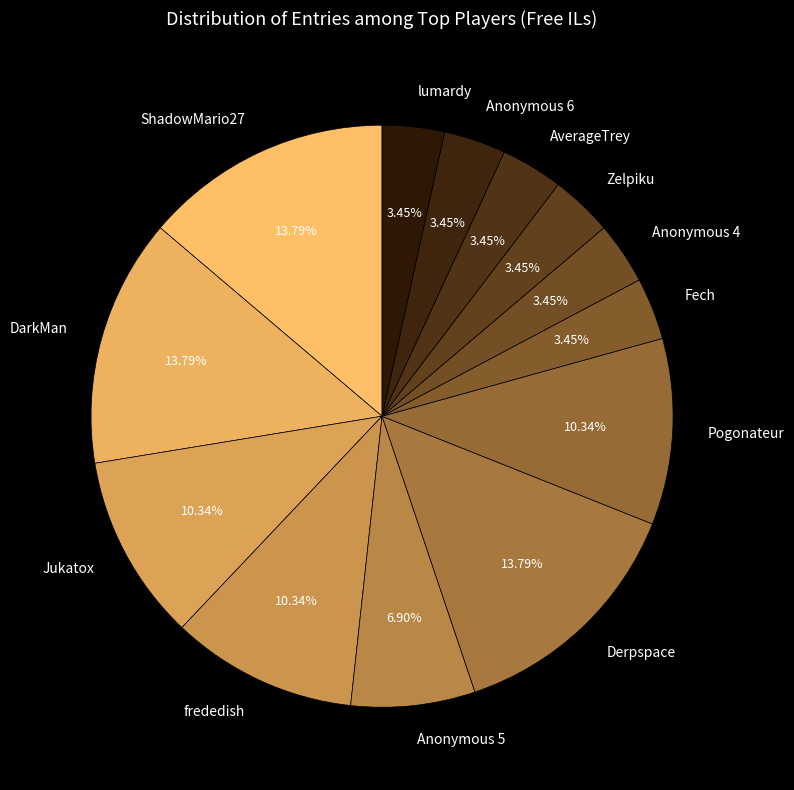

To the nearest percent, what is the difference between the largest and smallest slice percentages?

10%